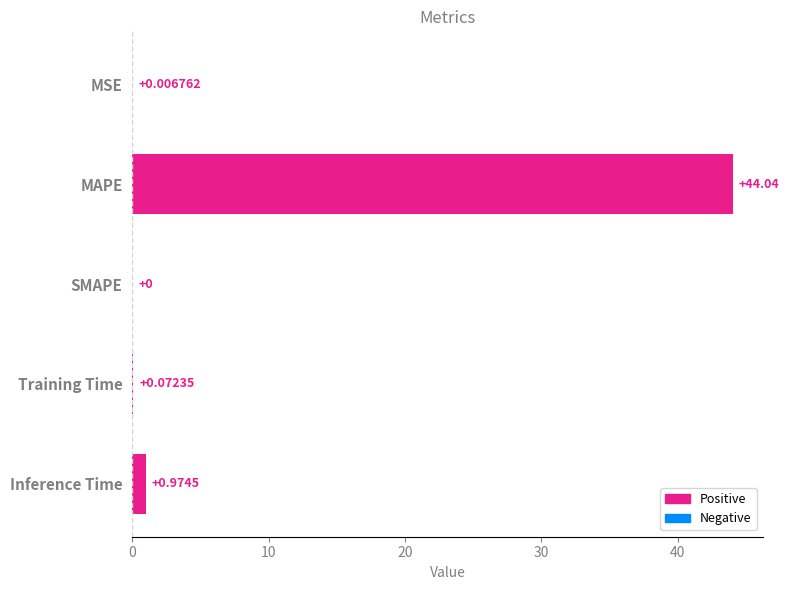

Between SMAPE and Training Time, which is larger?

Training Time